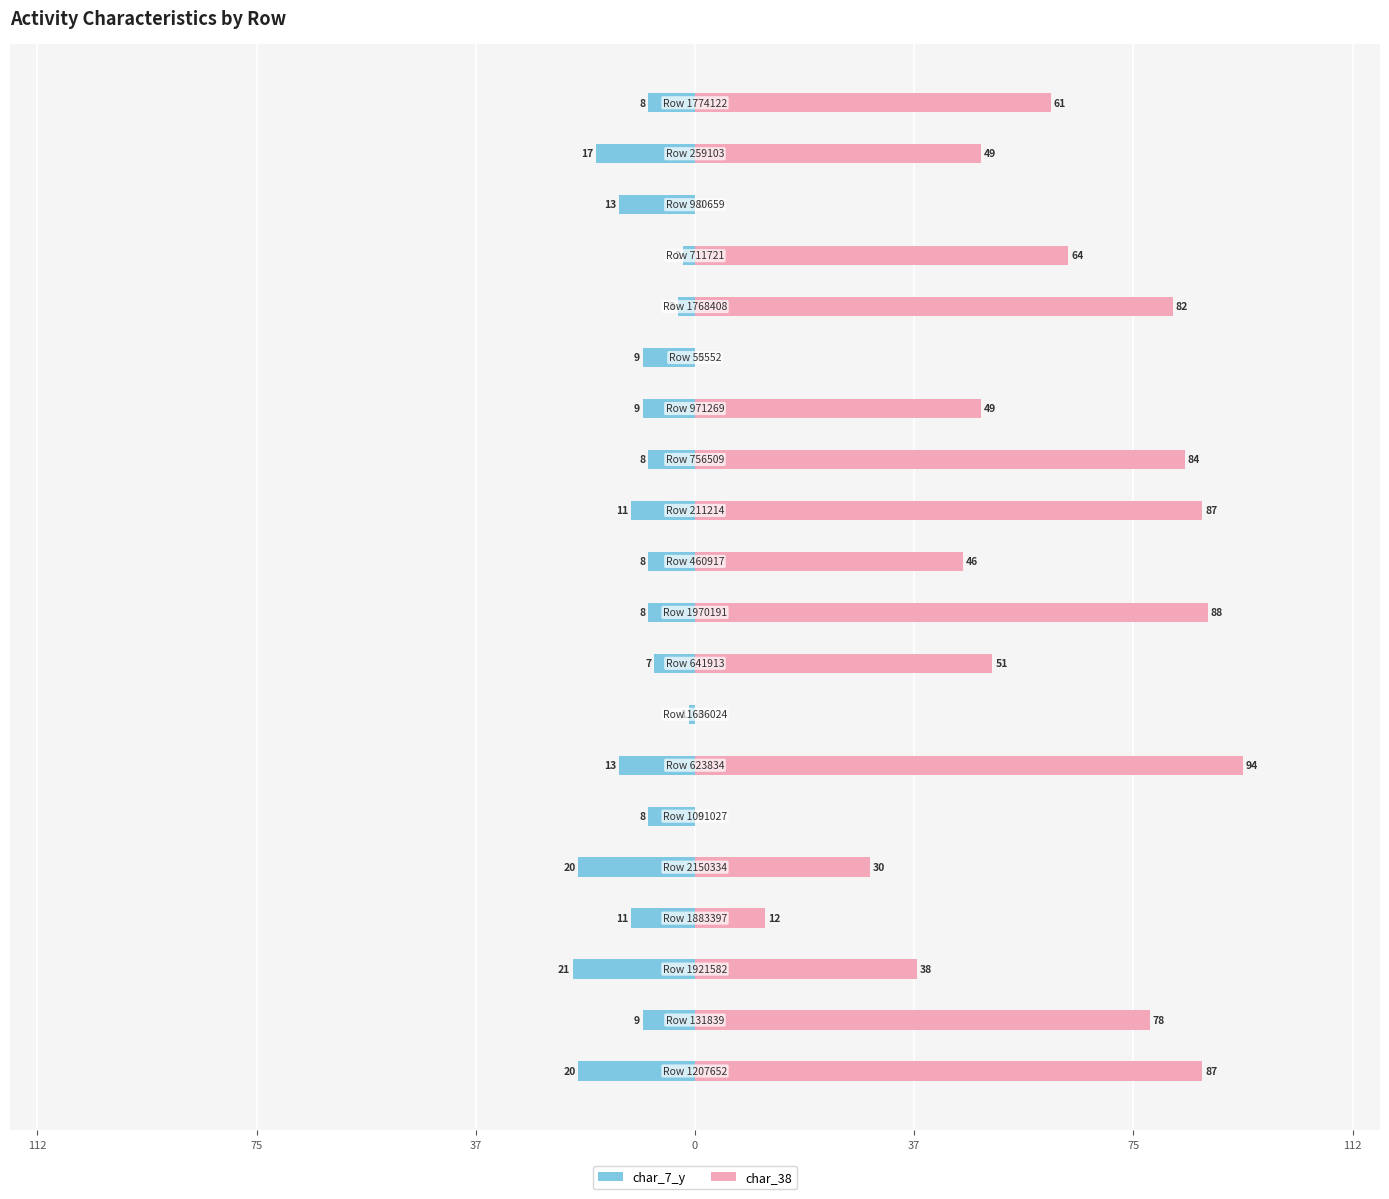

Reading left to right, what are all the values shown in this chart?

char_7_y: -20	-9	-21	-11	-20	-8	-13	-1	-7	-8	-8	-11	-8	-9	-9	-3	-2	-13	-17	-8
char_38: 87	78	38	12	30	0	94	0	51	88	46	87	84	49	0	82	64	0	49	61